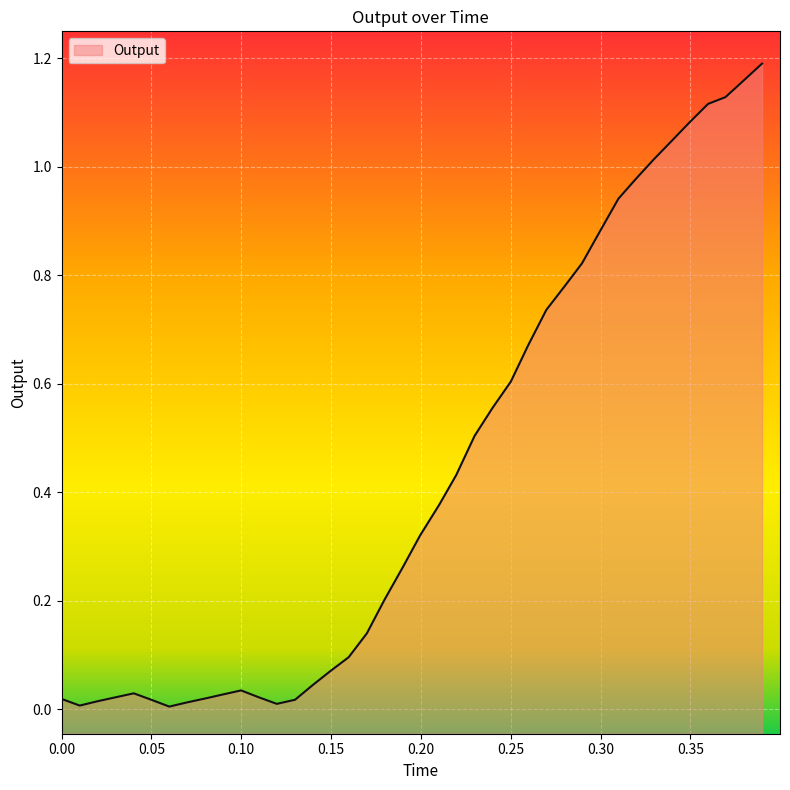

What is the average value?

0.4